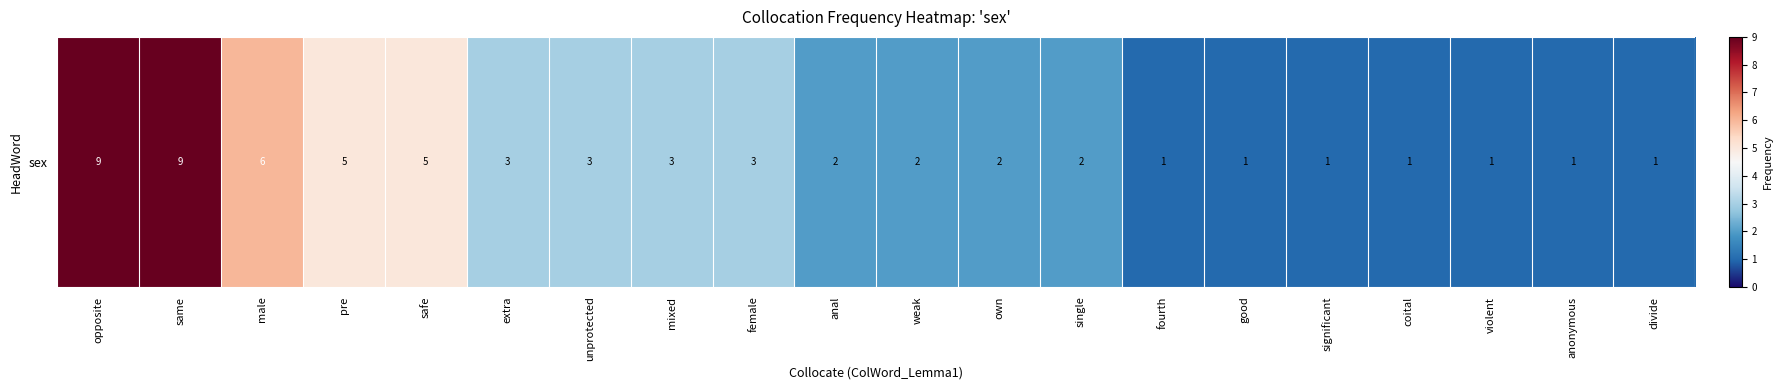

What is the sum of all values?

61